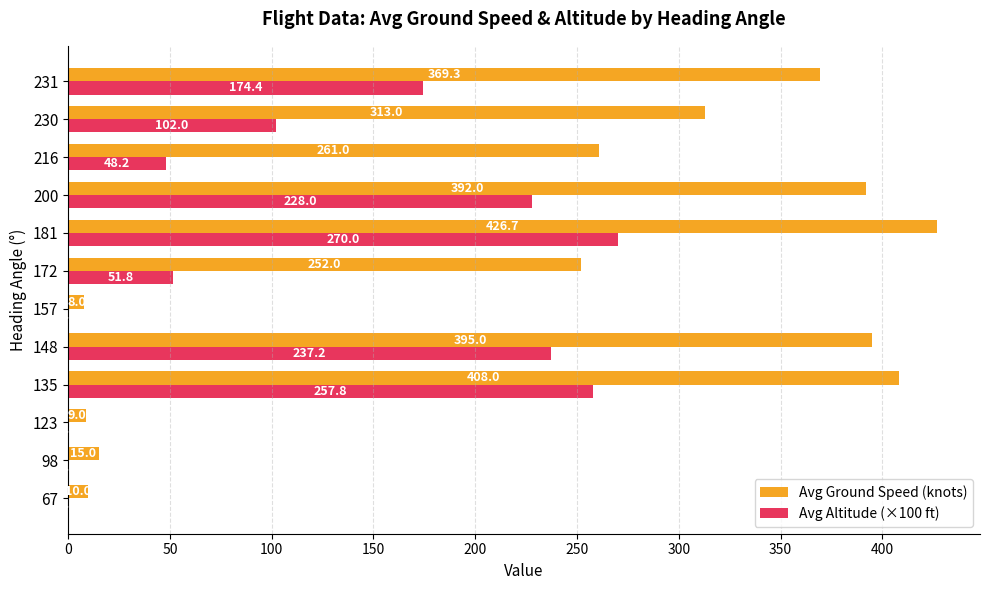

What is the sum of all Avg Ground Speed (knots) values?

2859.0